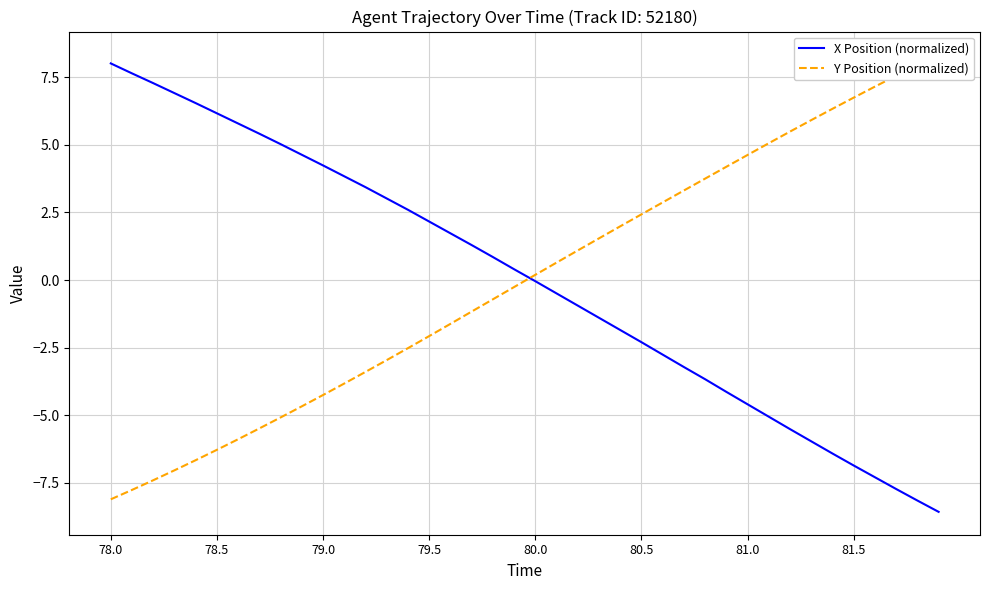

What value does the X Position (normalized) series have at 78.5?

6.2